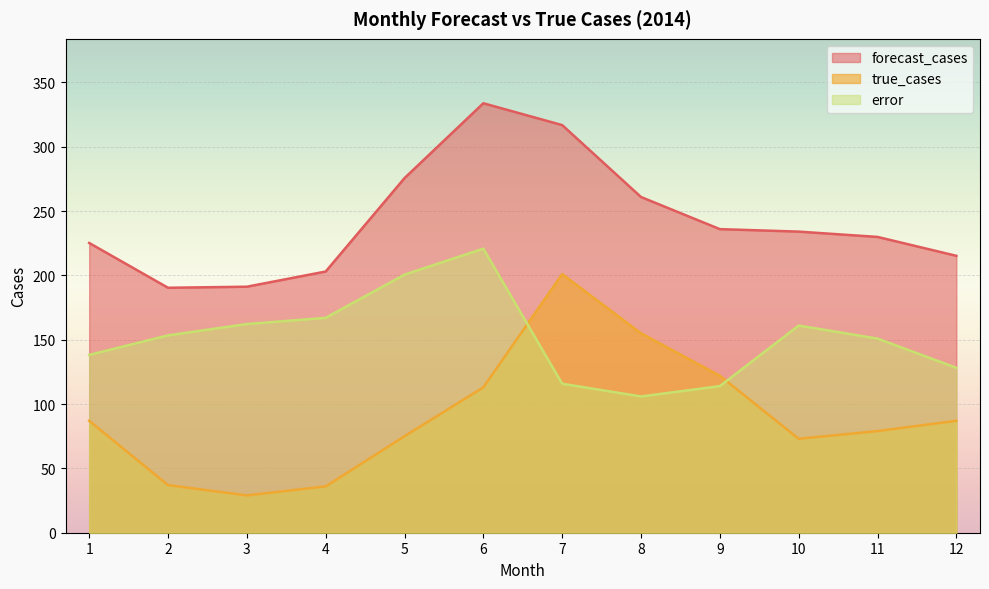

Which series has the largest total across all categories?

forecast_cases